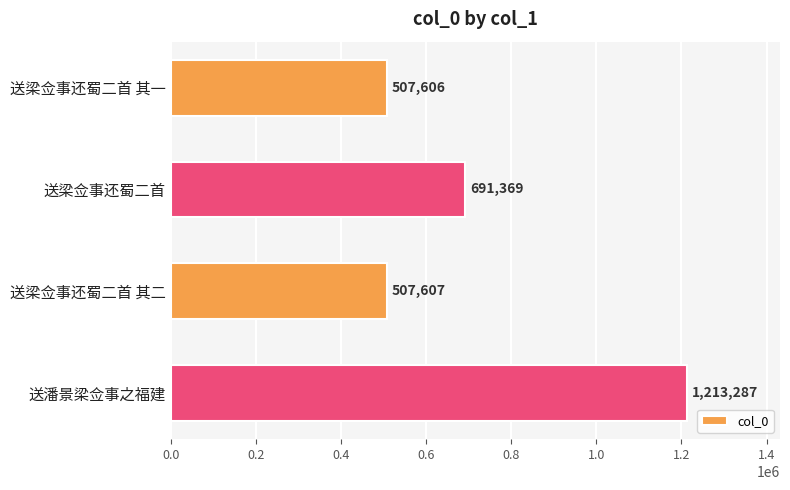

How many bars are there in total?

4